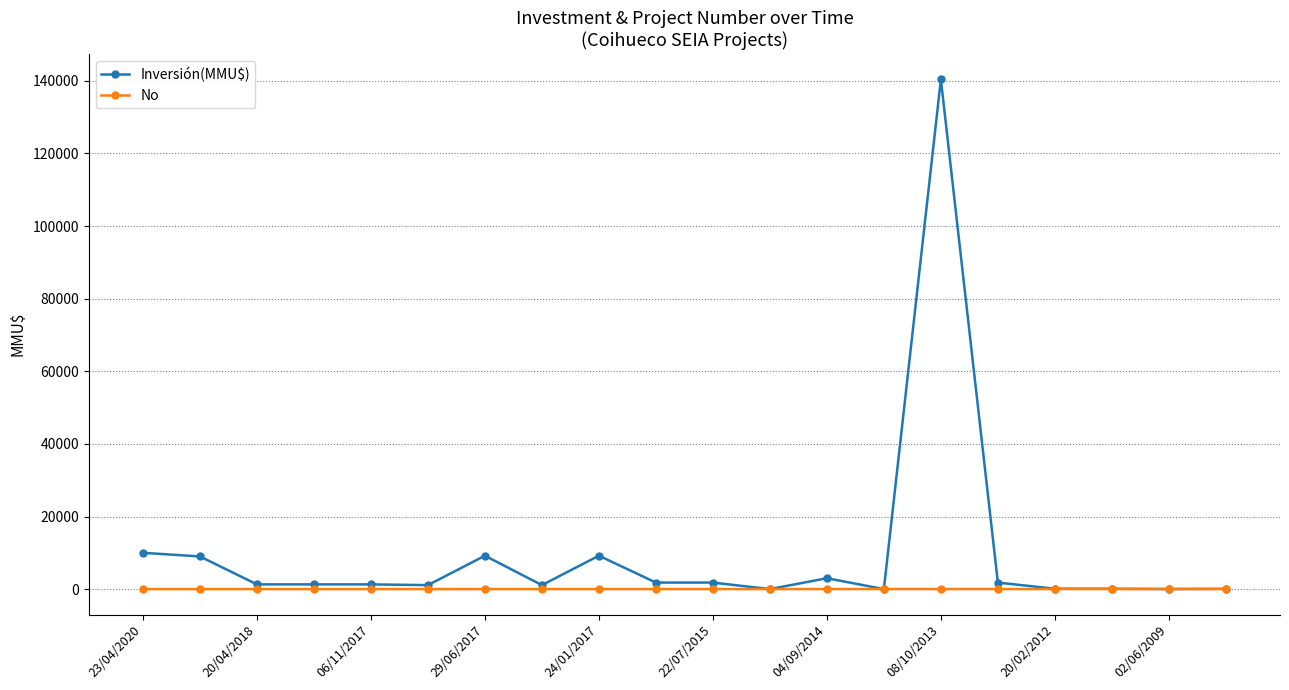

Rank the series by their maximum value, from highest to lowest.

Inversión(MMU$), No